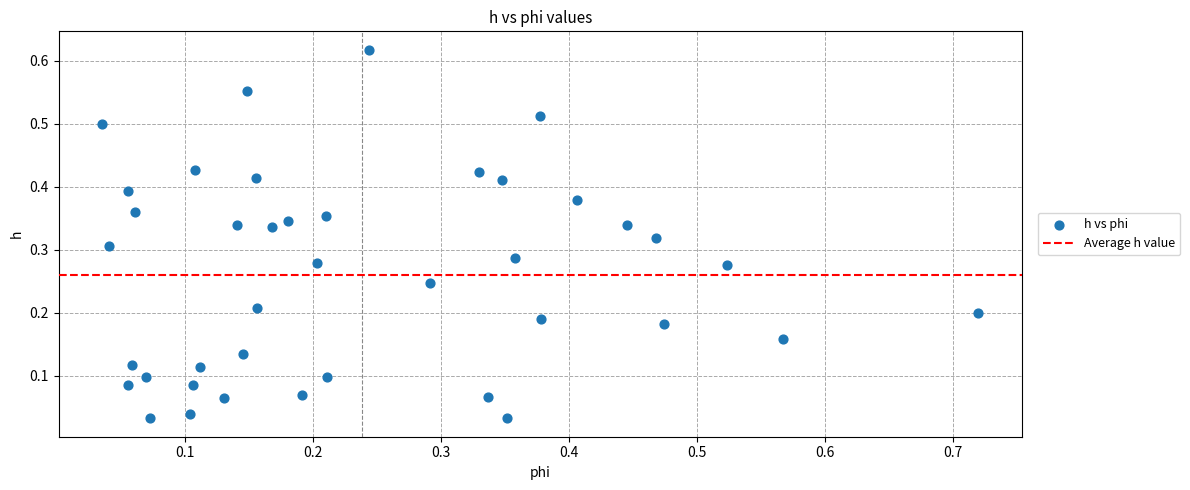

What is the range of X values (max minus min)?

0.7